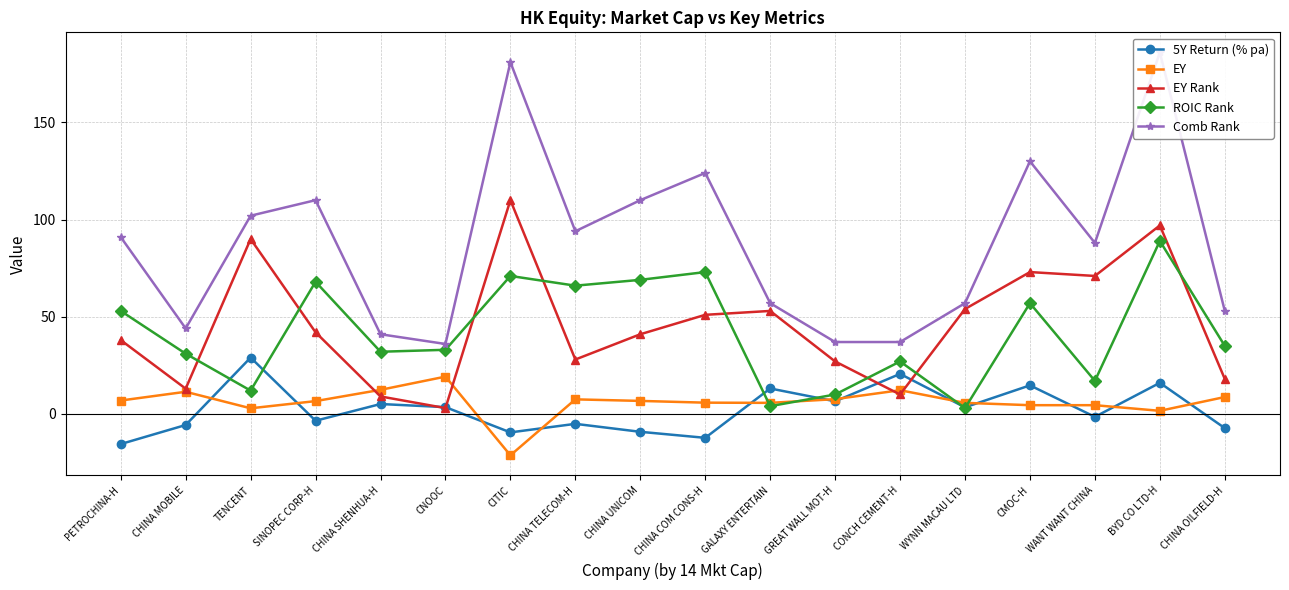

The value of ROIC Rank at WYNN MACAU LTD is 1.6. True or false?

False